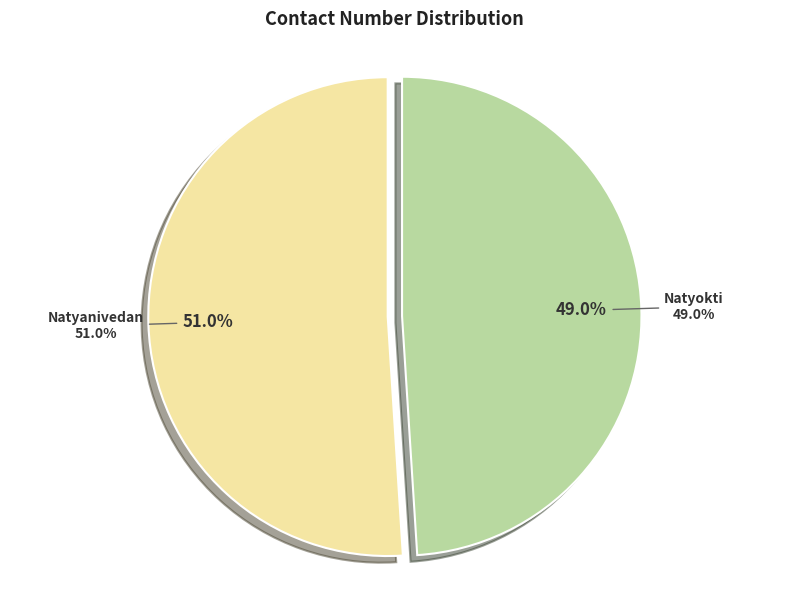

Is there a majority slice in this chart?

Yes